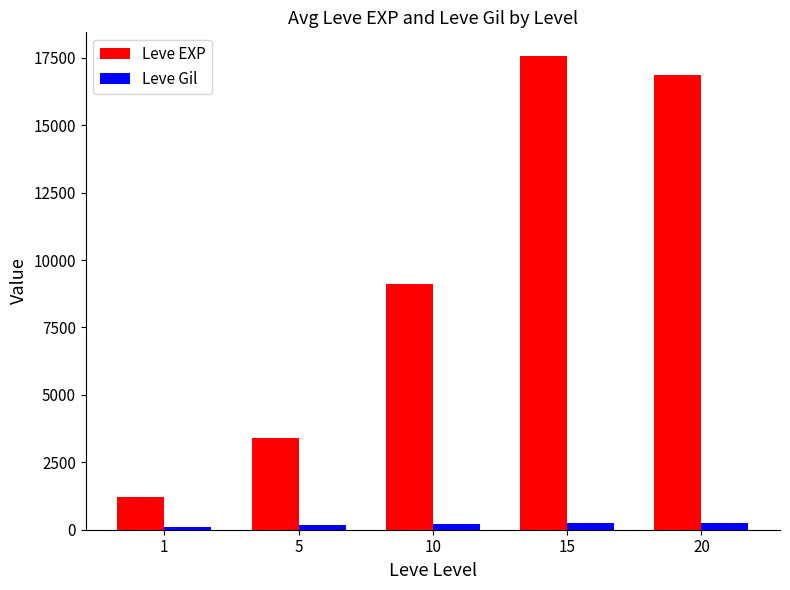

Which series has the largest total across all categories?

Leve EXP